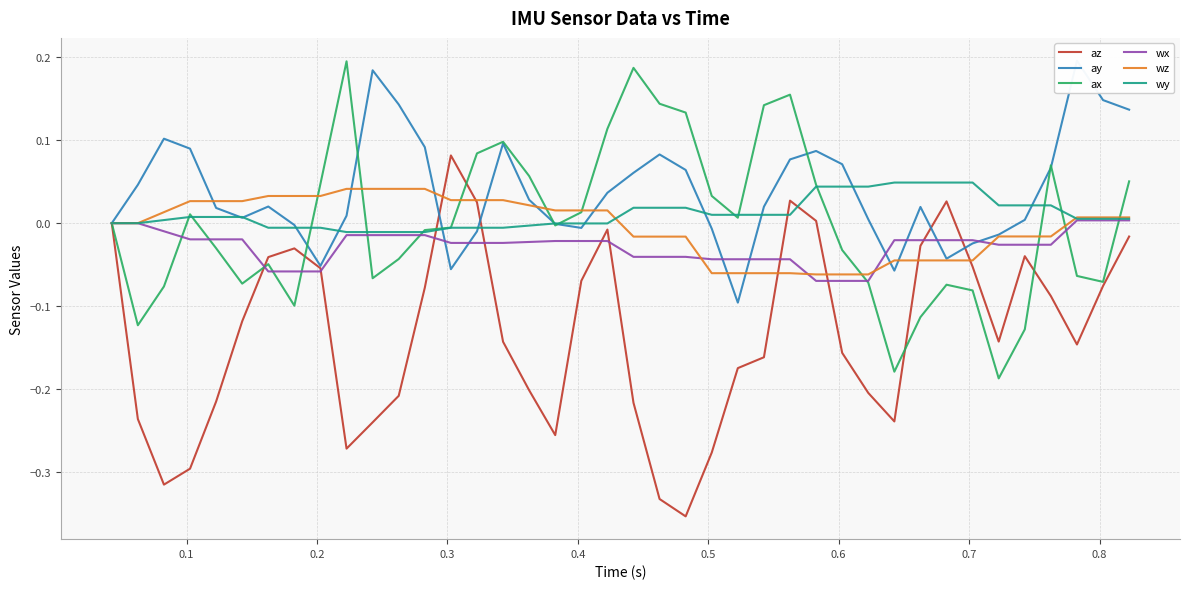

How many values in the az series are below 0?

34